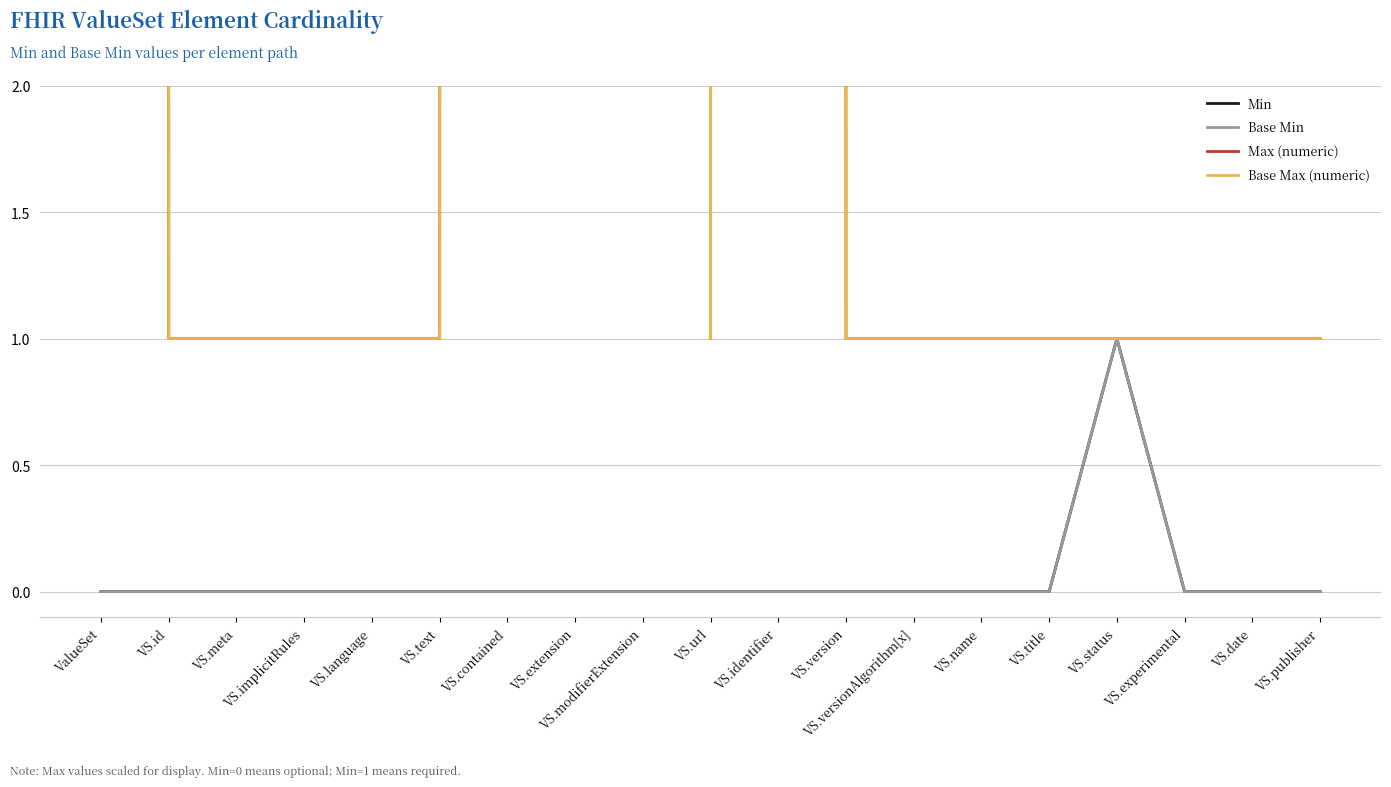

Between VS.text and VS.contained, which series saw the biggest shift?

Max (numeric)